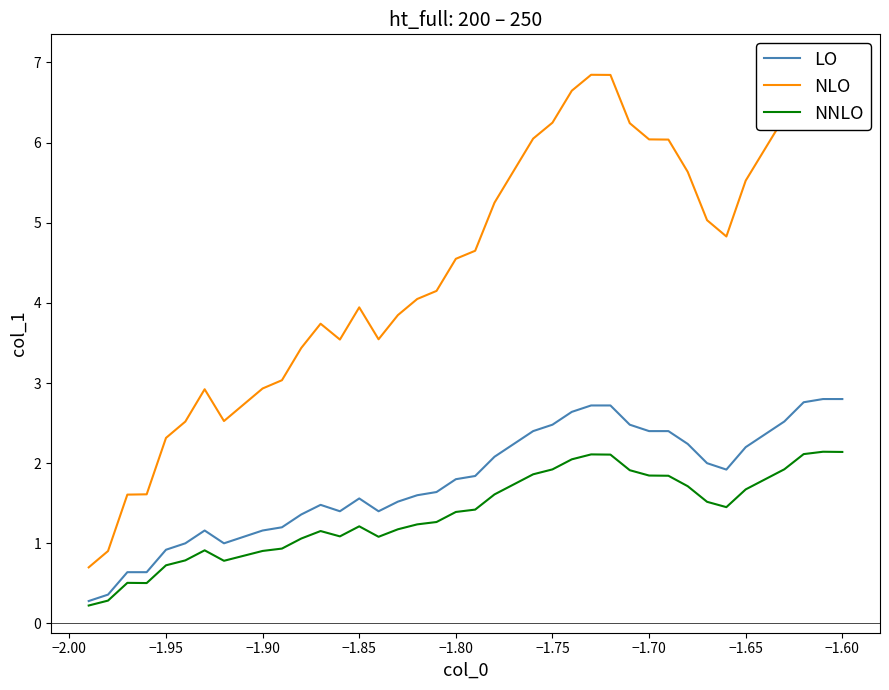

What is the sum of all NLO values?

179.3